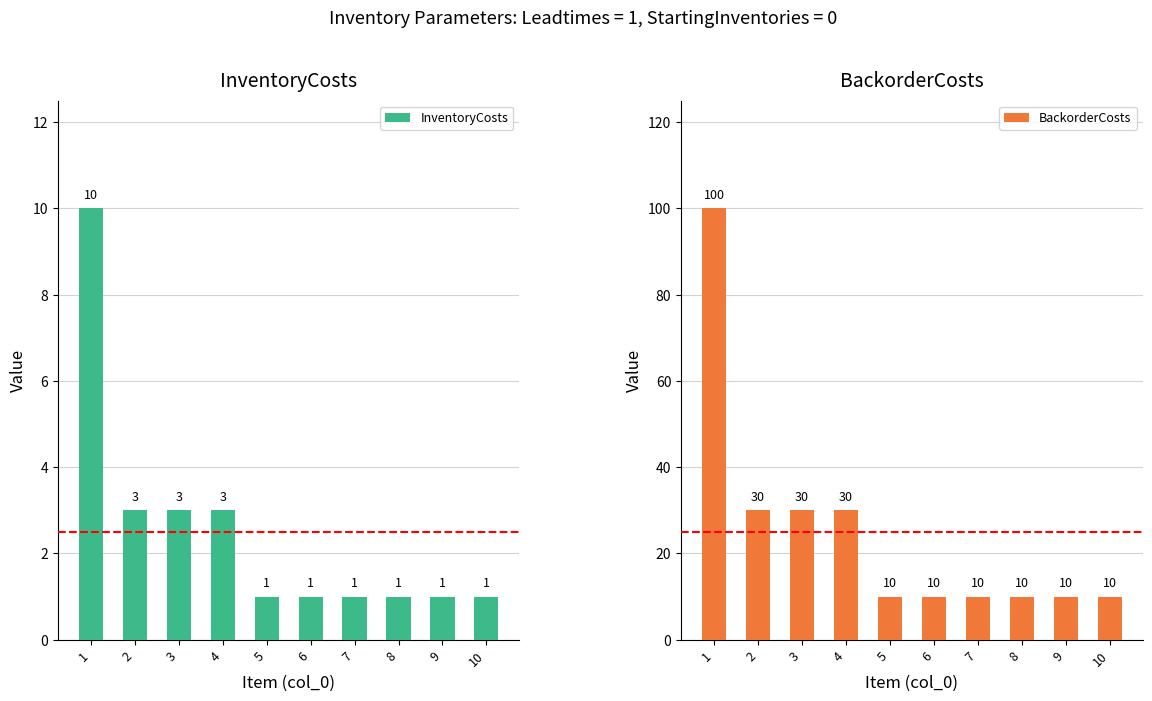

Rank the series at 3 from highest to lowest value.

BackorderCosts, InventoryCosts